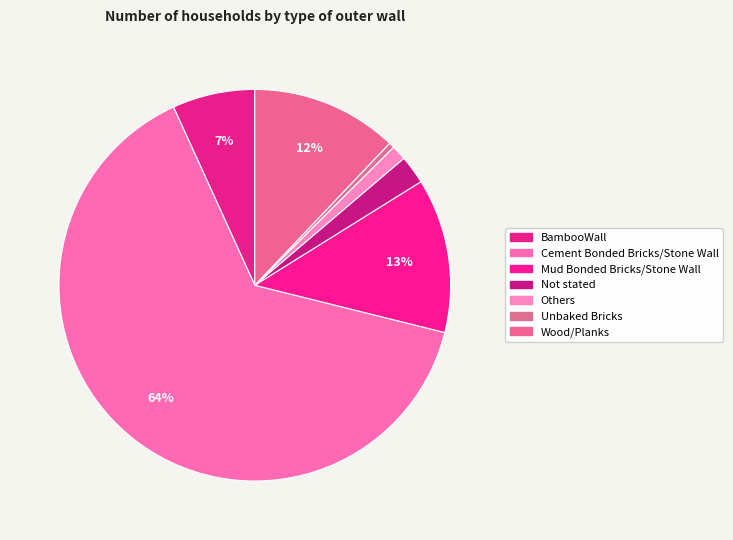

Count the number of slices in the pie.

7